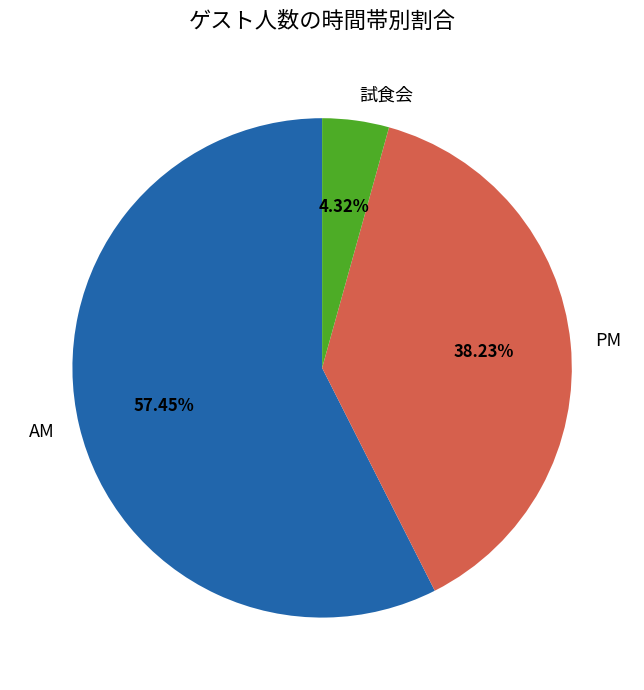

Is the sum of 試食会 and PM greater than half?

No